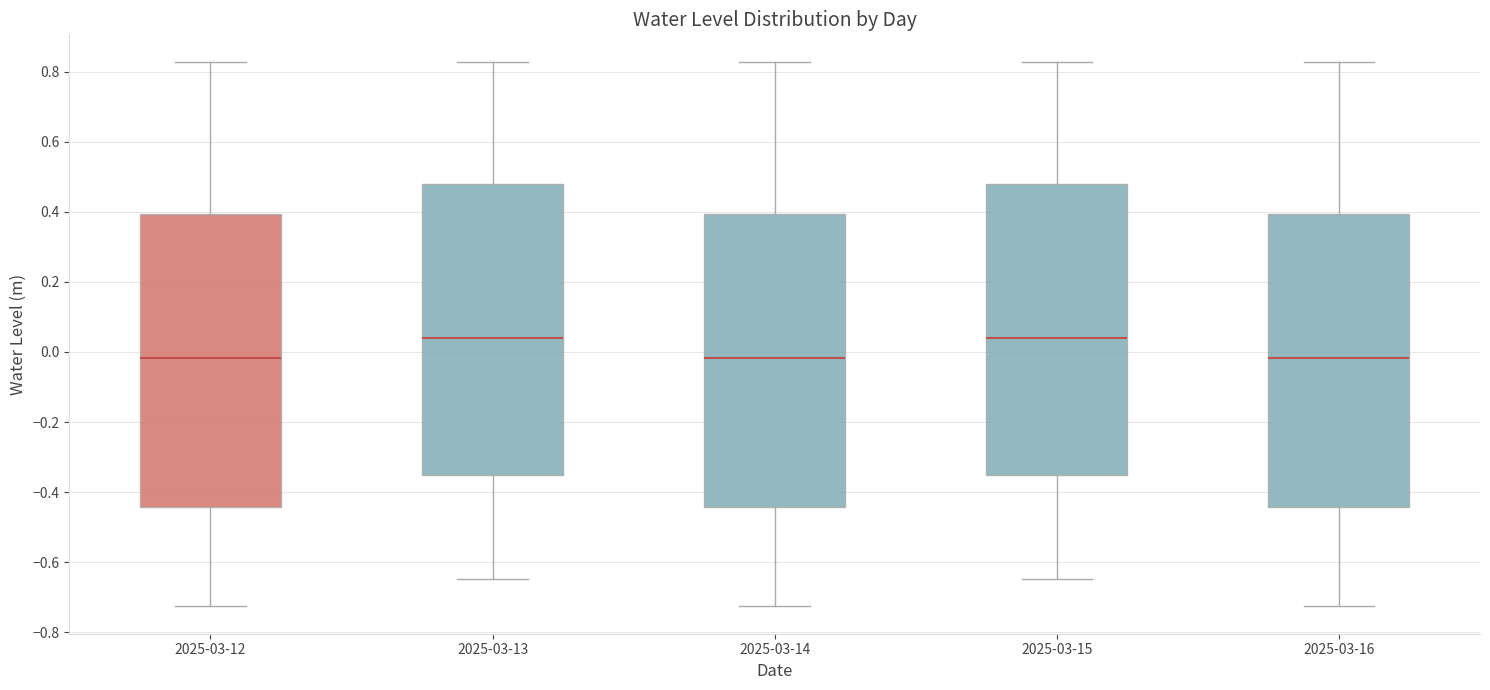

Reading left to right, read every box against the y-axis: the position of its median line, the range the box covers, and the ends of its whiskers. The values are not printed on the chart, so give them approximately, as read against the axis.

2025-03-12: median -0.02, box -0.44 to 0.40, whiskers -0.72 to 0.82
2025-03-13: median 0.04, box -0.36 to 0.48, whiskers -0.64 to 0.82
2025-03-14: median -0.02, box -0.44 to 0.40, whiskers -0.72 to 0.82
2025-03-15: median 0.04, box -0.36 to 0.48, whiskers -0.64 to 0.82
2025-03-16: median -0.02, box -0.44 to 0.40, whiskers -0.72 to 0.82